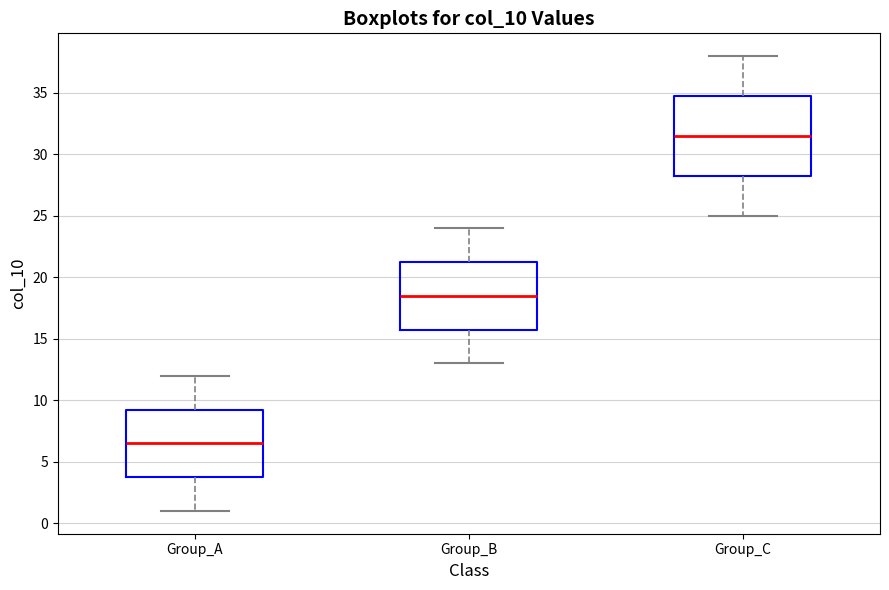

Comparing the boxes themselves (not the whiskers), which one is the tallest?

Group_C